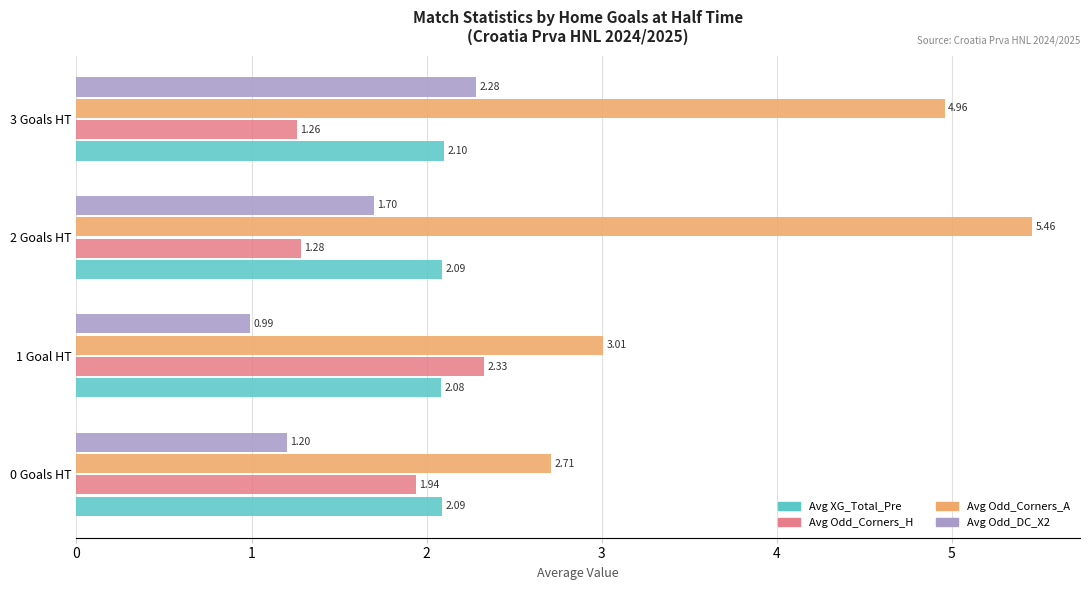

List the labels in order of Avg Odd_Corners_H value, smallest first.

3 Goals HT, 2 Goals HT, 0 Goals HT, 1 Goal HT